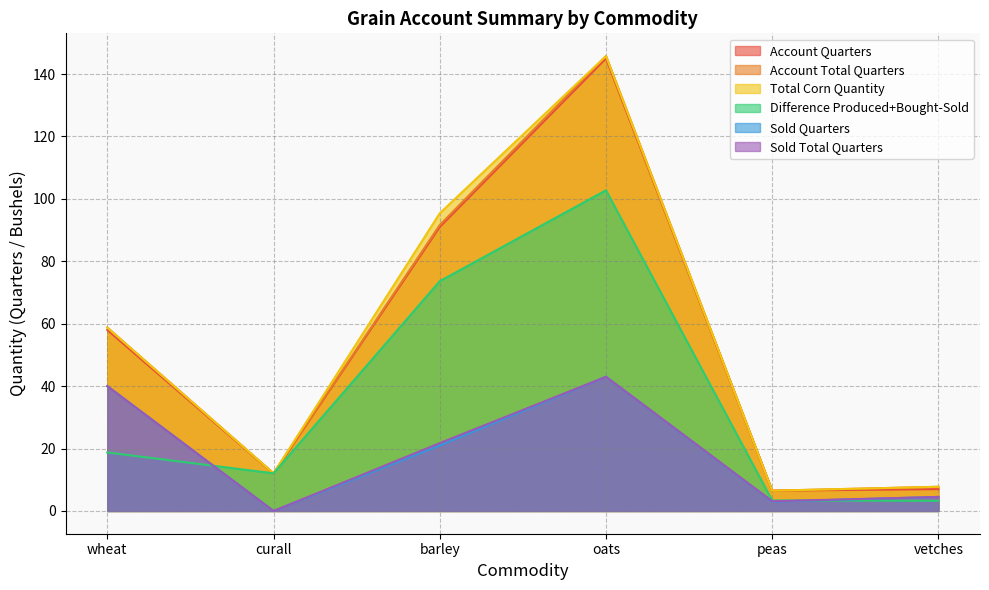

Reading left to right, what are all the values shown in this chart?

Account Quarters: 58.0	12.0	91.0	145.0	6.5	7.0
Account Total Quarters: 58.8	12.1	91.6	145.8	6.5	7.8
Total Corn Quantity: 58.8	12.1	95.4	145.8	6.5	7.8
Difference Produced+Bought-Sold: 18.8	12.1	73.6	102.8	3.4	3.2
Sold Quarters: 40.0	0.0	21.0	43.0	3.0	4.5
Sold Total Quarters: 40.0	0.0	21.8	43.0	3.1	4.5